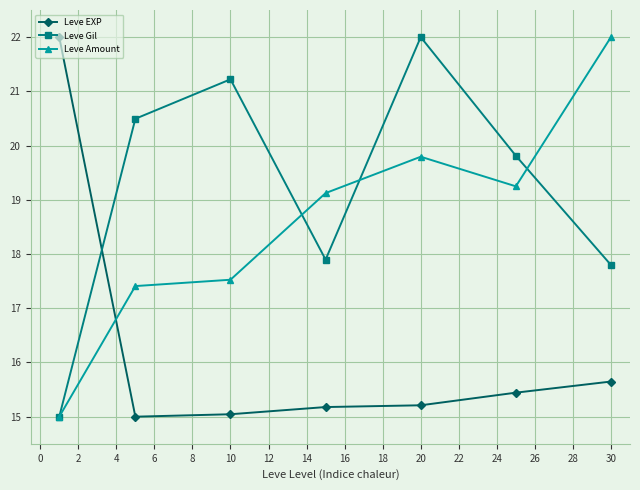

How many series are shown in this chart?

3